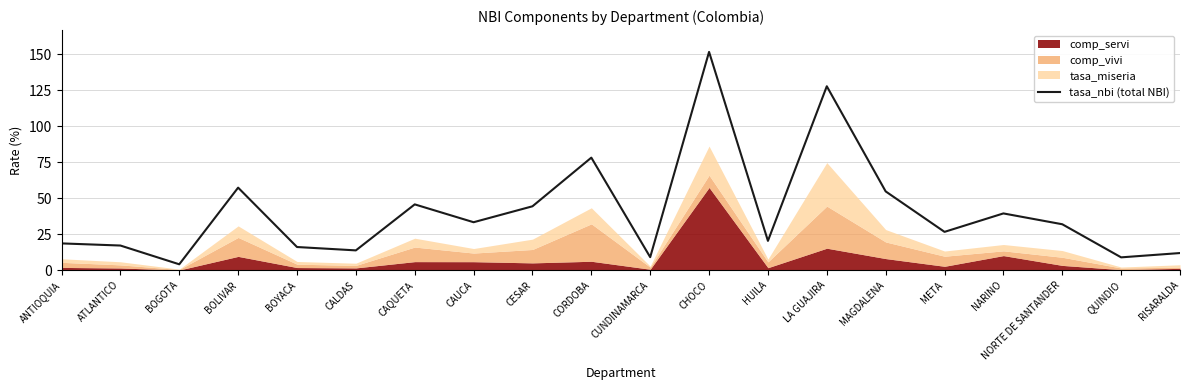

What is the minimum value for tasa_nbi (total NBI)?

4.1